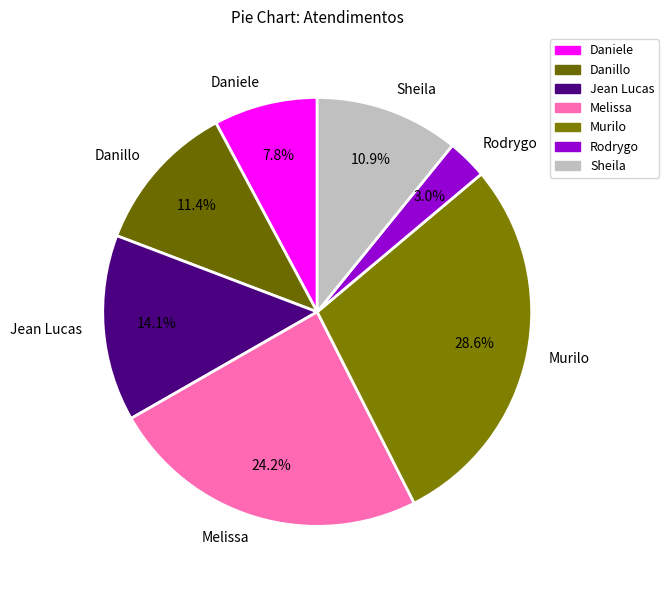

Between Sheila and Murilo, which is larger?

Murilo